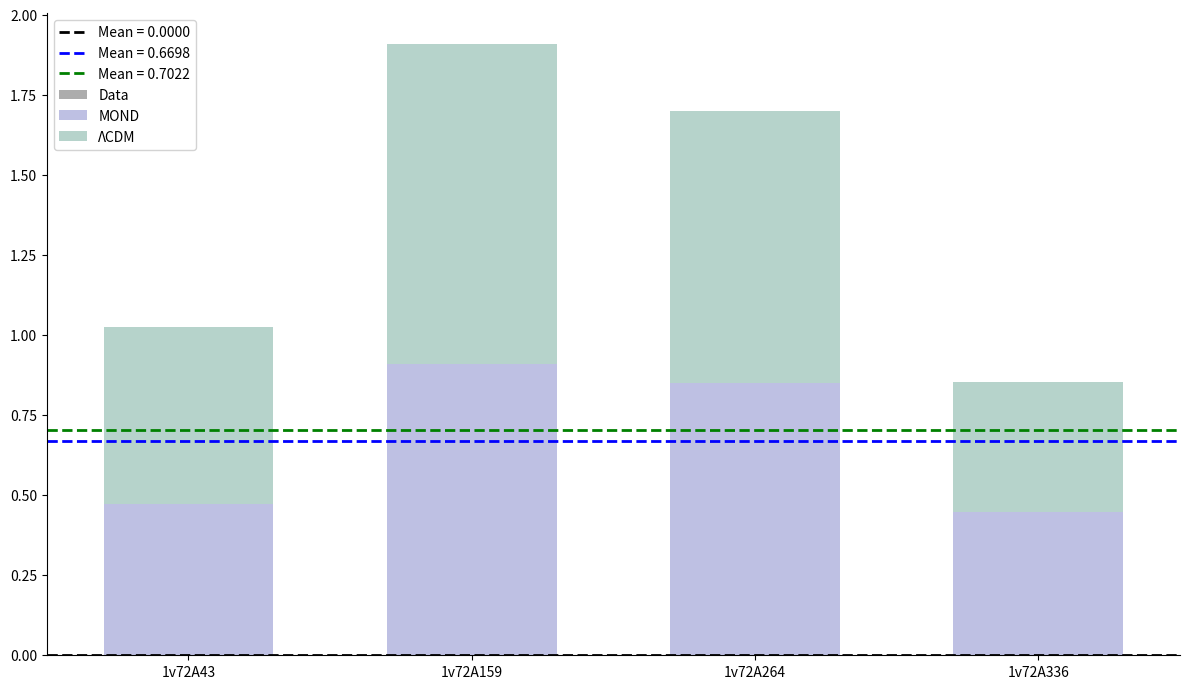

Is it true that MOND equals 0.3 at 1v72A159?

False